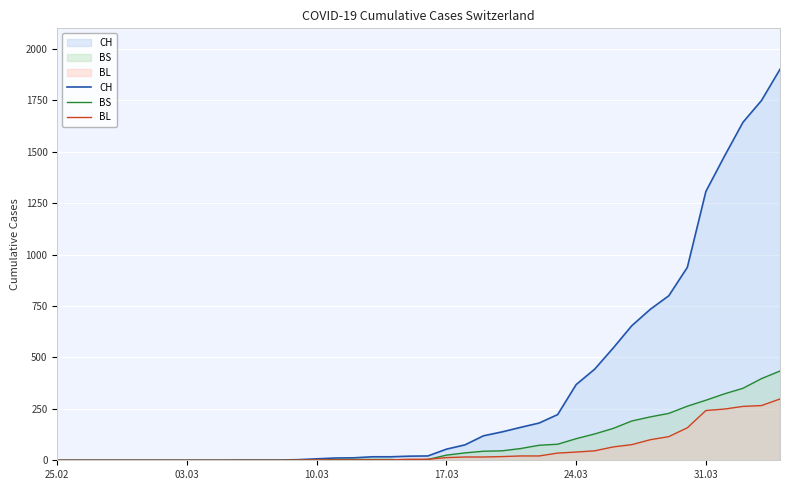

How many lines are shown in the chart?

3